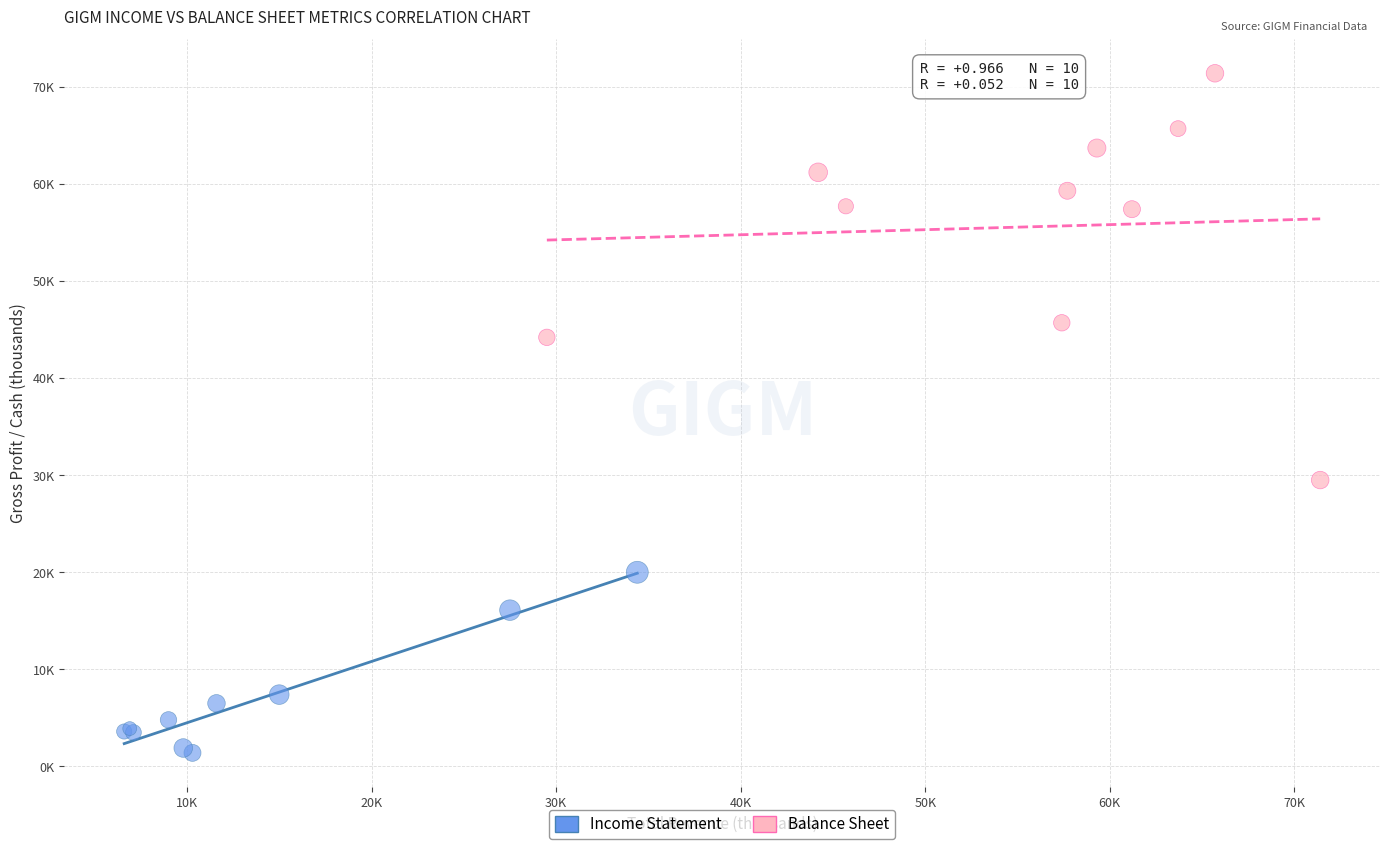

What are all the series names shown in the legend?

Income Statement, Balance Sheet